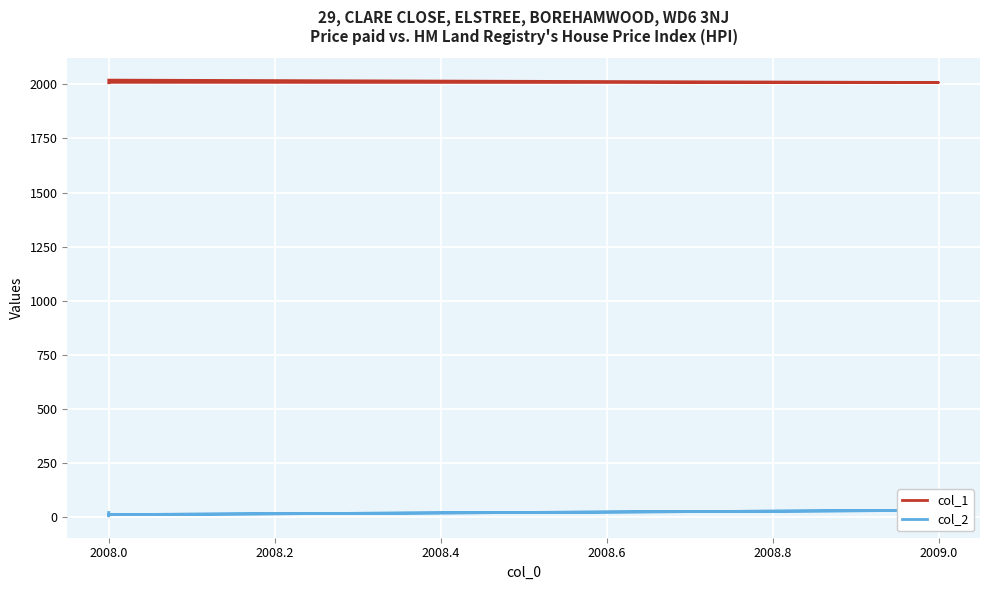

What is the difference between the maximum and minimum values in the col_1 series?

12